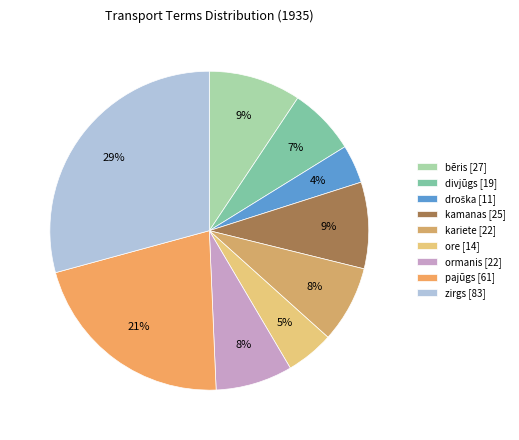

Count the number of slices in the pie.

9